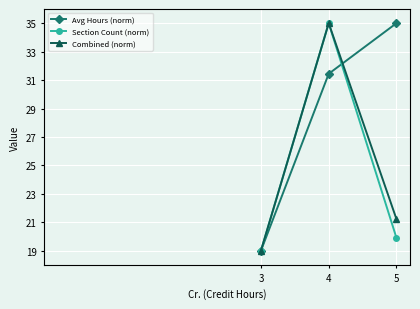

What are all the series names shown in the legend?

Avg Hours (norm), Section Count (norm), Combined (norm)